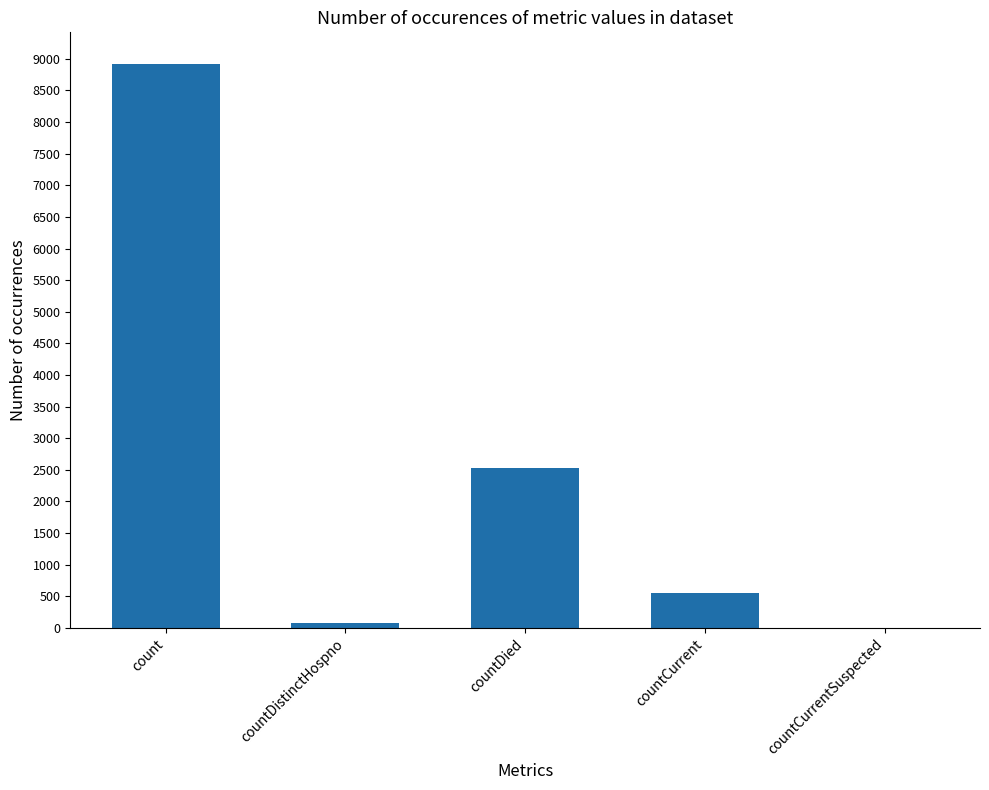

The value at count is 8919. True or false?

True